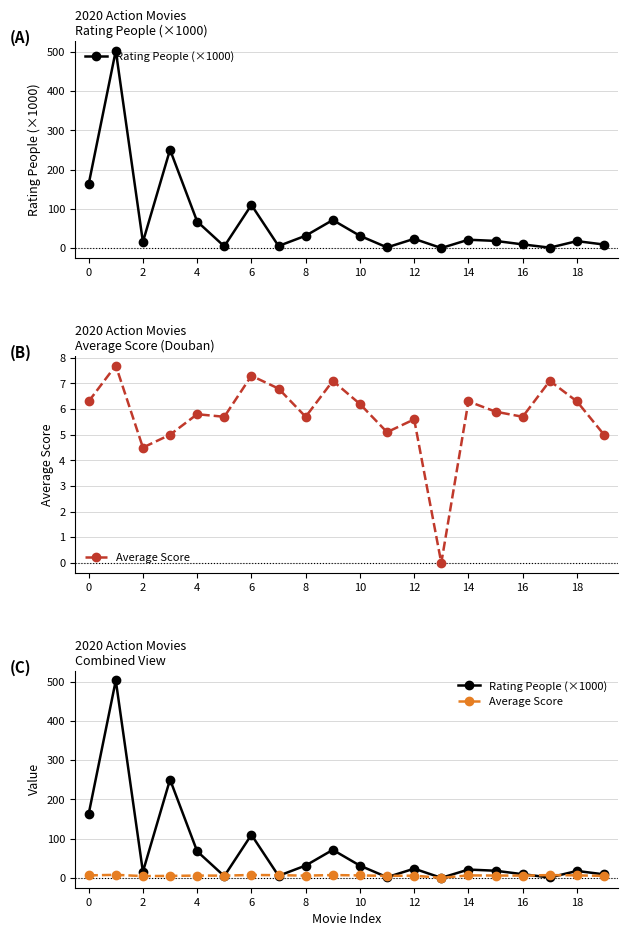

What is the sum of all Average Score values?

115.1